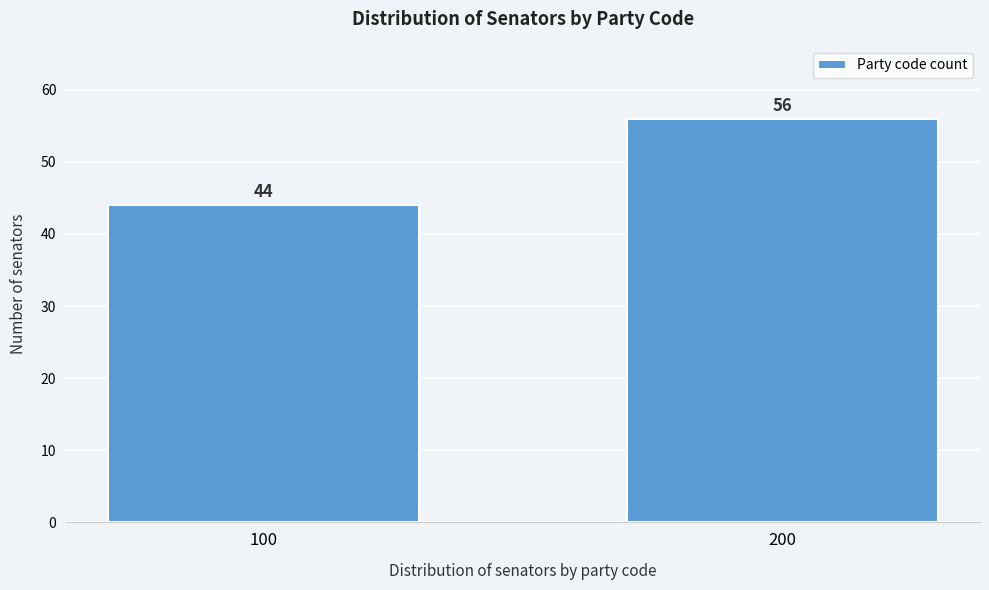

Reading left to right, what are all the values shown in this chart?

44	56